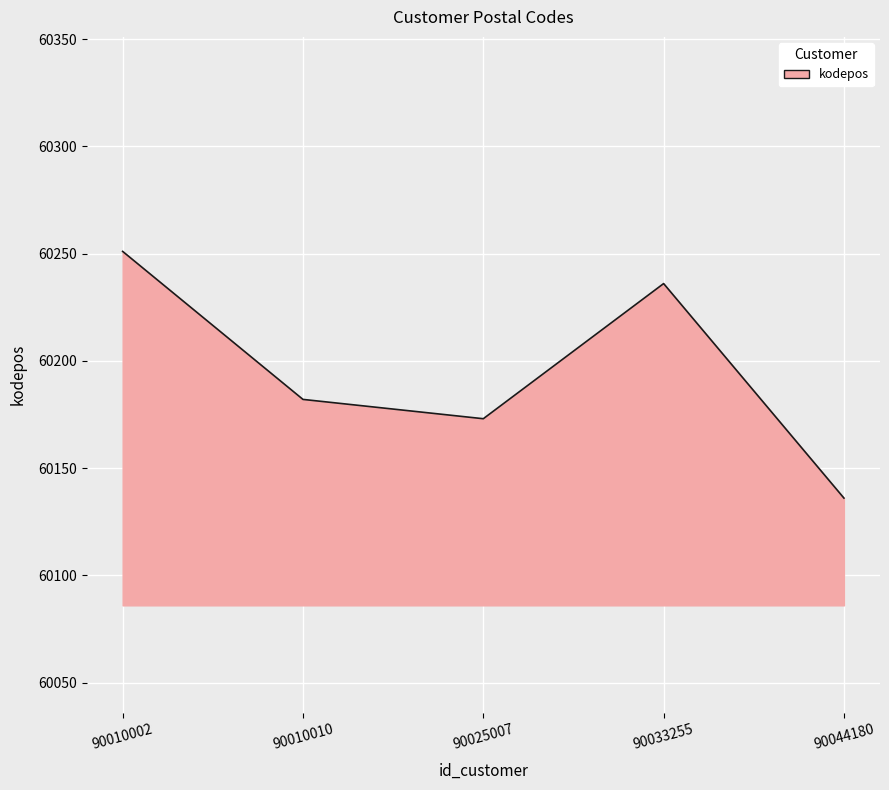

List the labels in order of value, largest first.

90010002, 90033255, 90010010, 90025007, 90044180